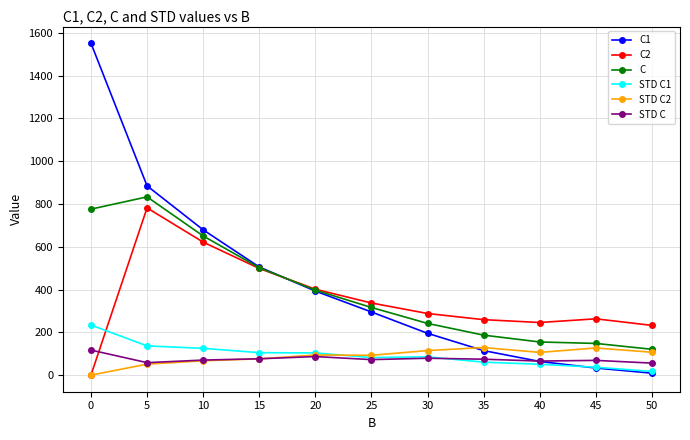

What is the maximum value for C?

833.2